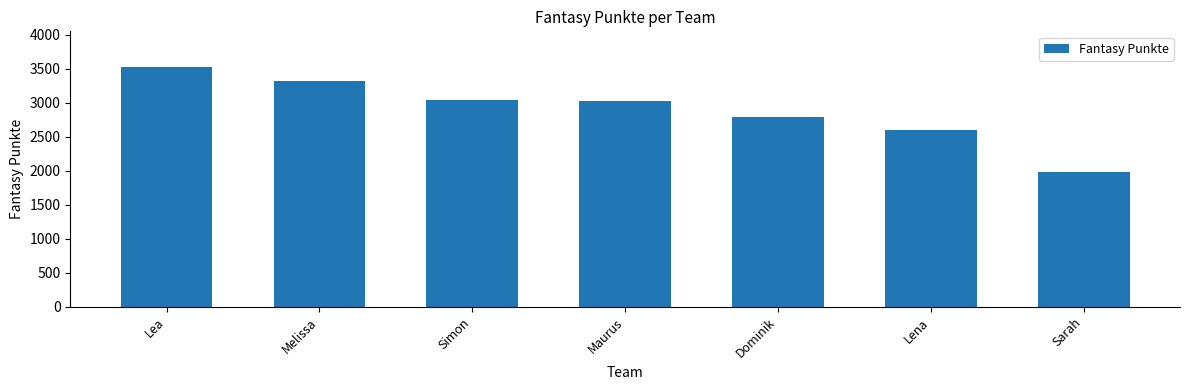

The value at Dominik is 933. True or false?

False